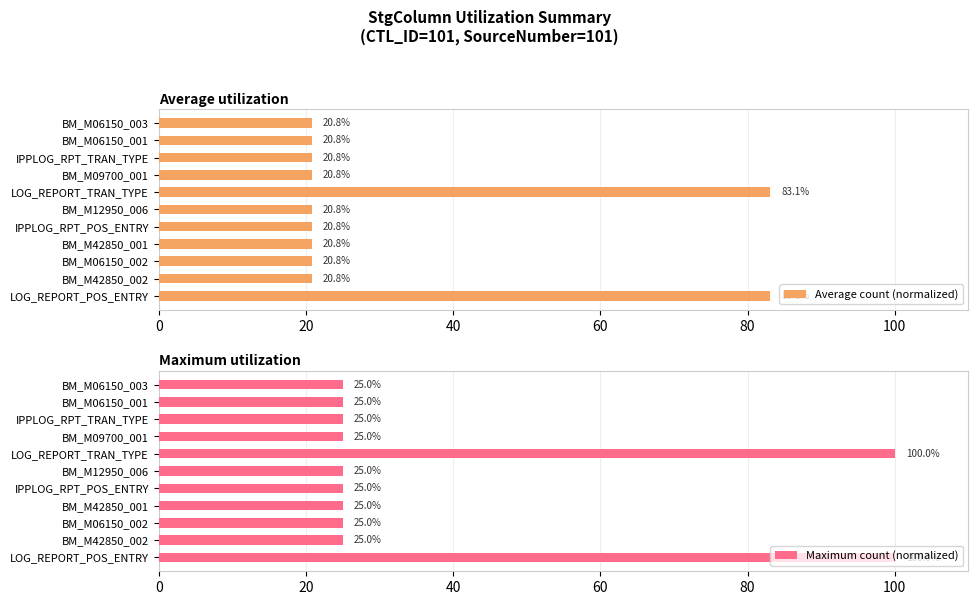

What is the minimum value for Average count (normalized)?

20.8